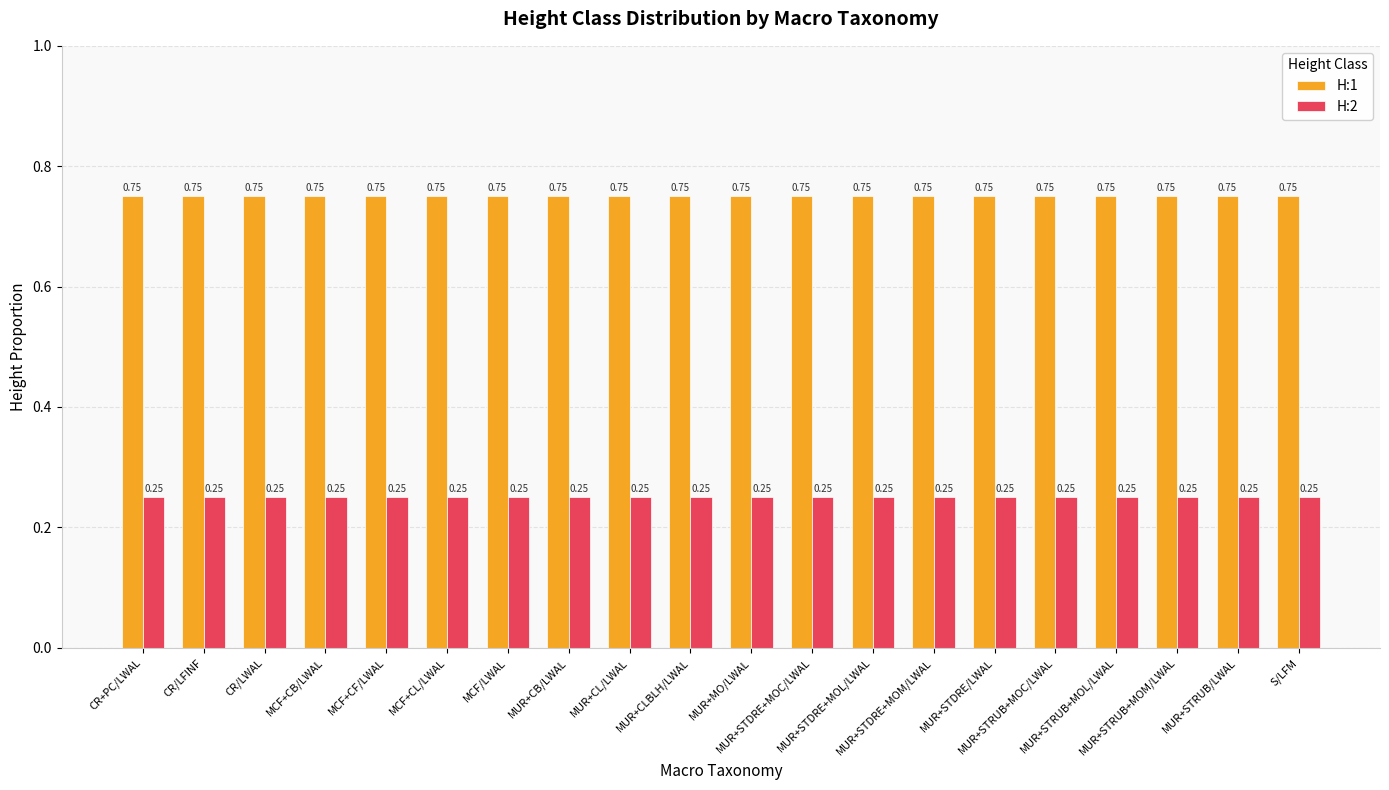

What is the label of the 6th bar from the left?

MCF+CL/LWAL